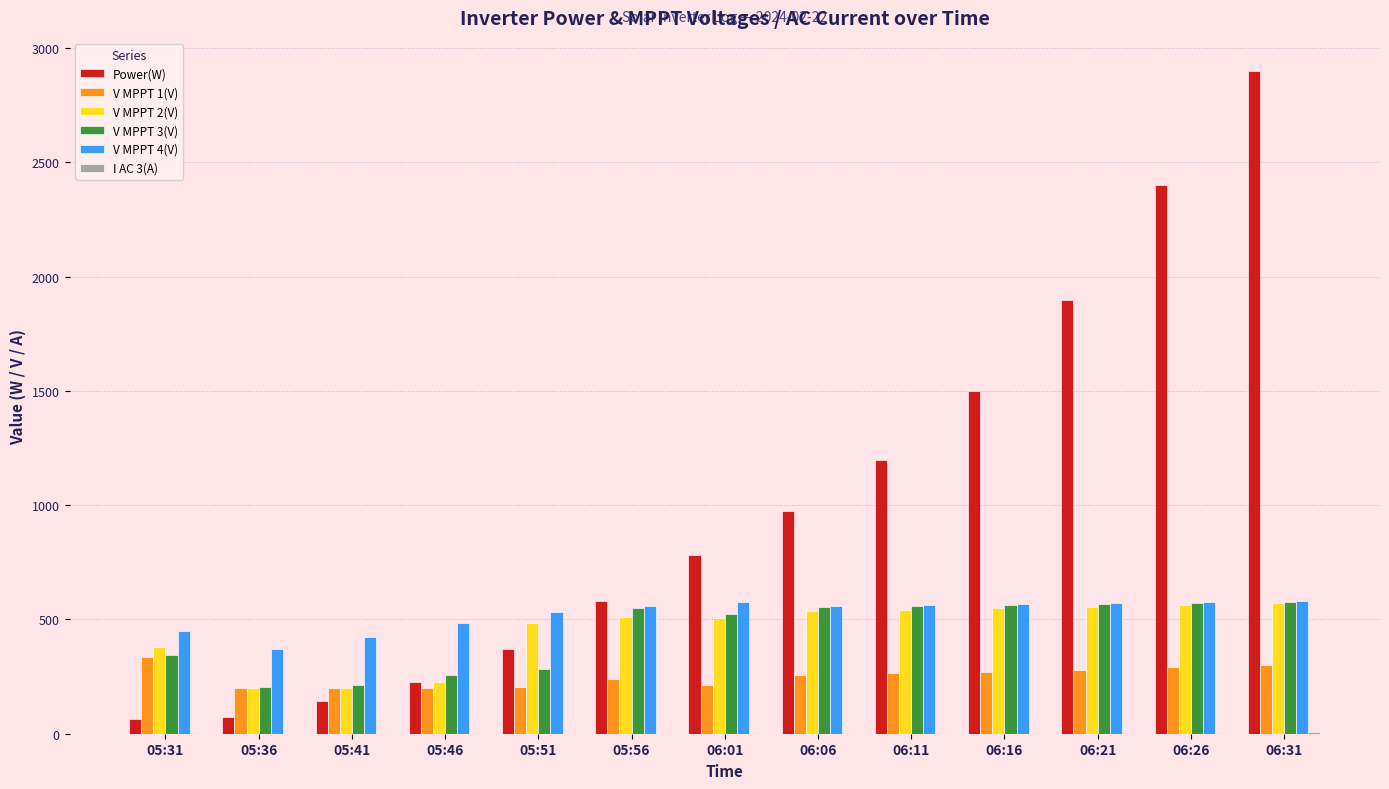

Is the value of V MPPT 1(V) at 06:26 greater than the value of V MPPT 2(V) at 06:31?

No